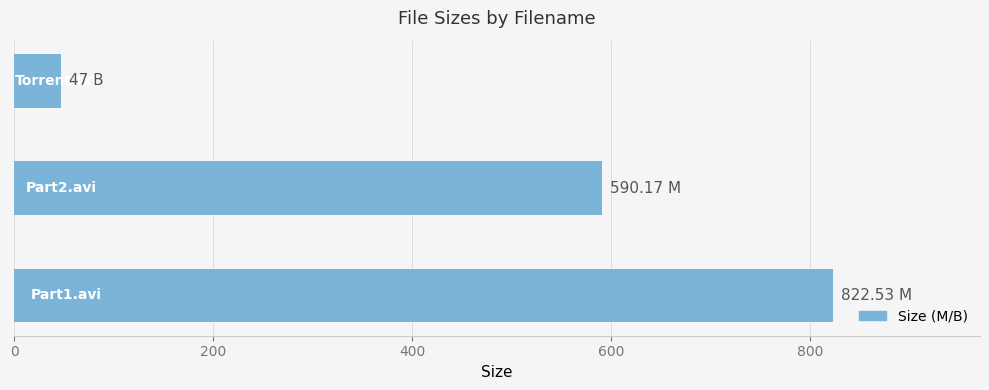

What is the difference between the maximum and minimum values?

775.5